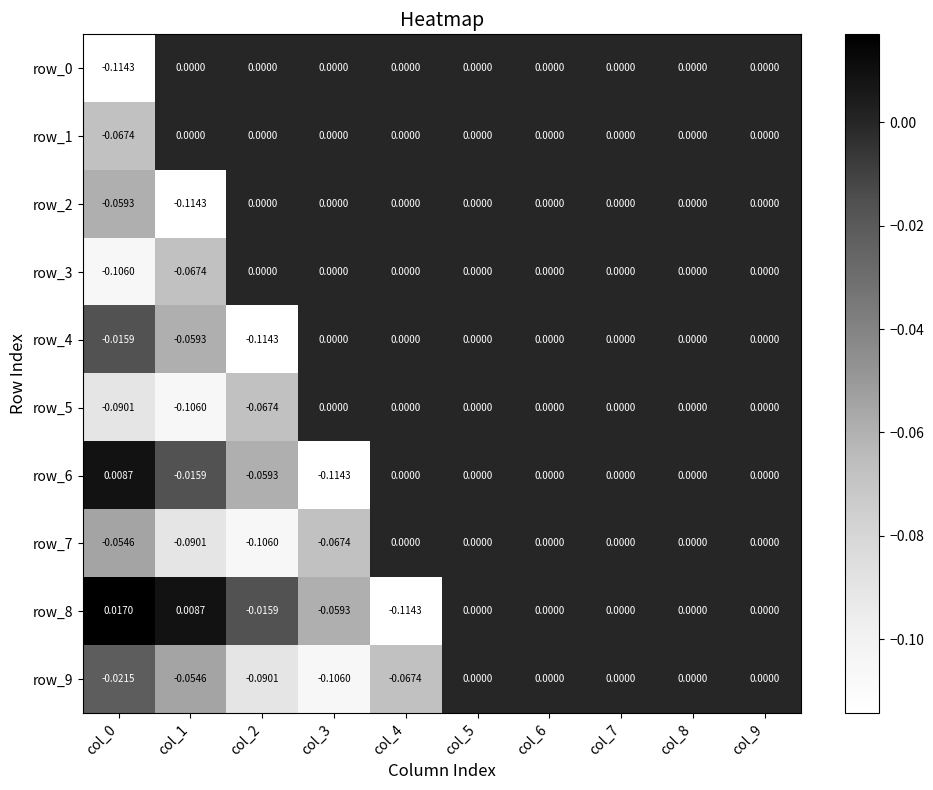

What is the spread (max minus min) of values at col_4?

0.1